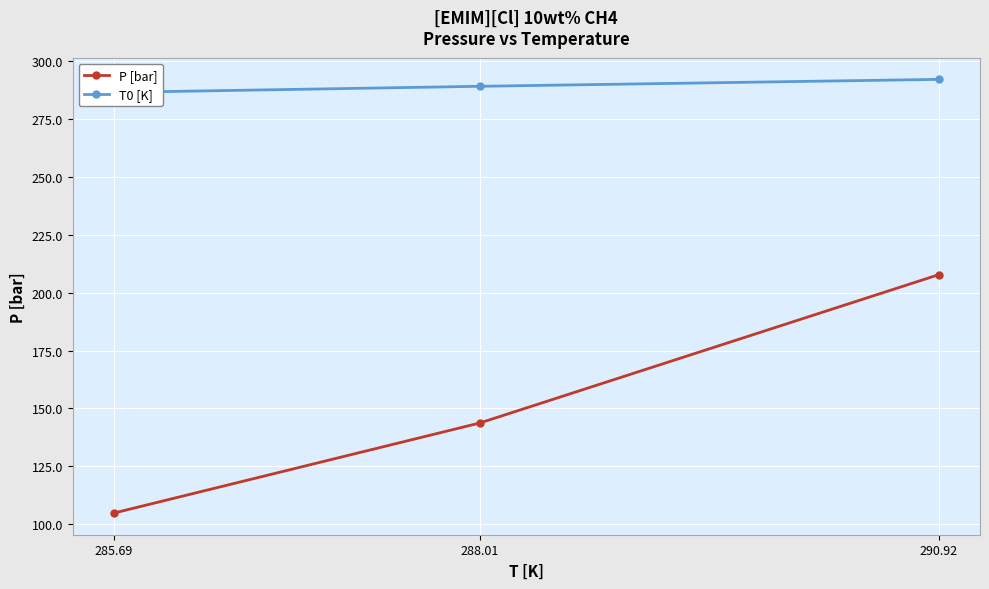

True or false: P [bar] has a value of 207.7 at 290.92.

True